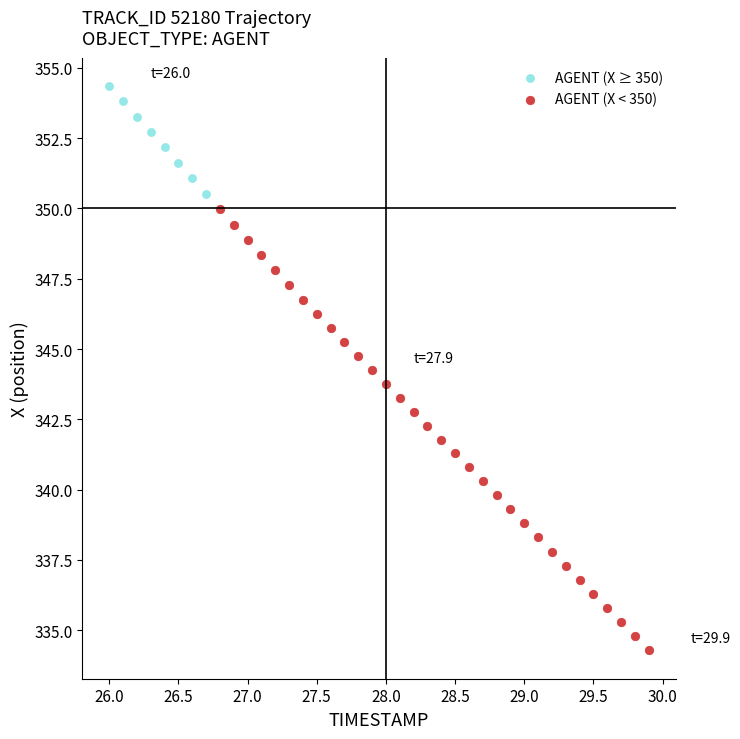

Which series reaches the minimum Y coordinate?

AGENT (X < 350)